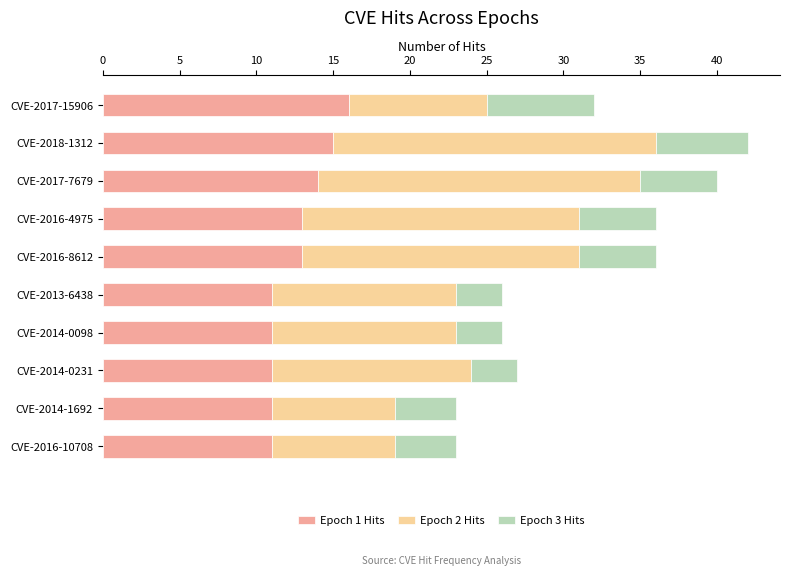

At which category is the sum across all series the highest?

CVE-2018-1312